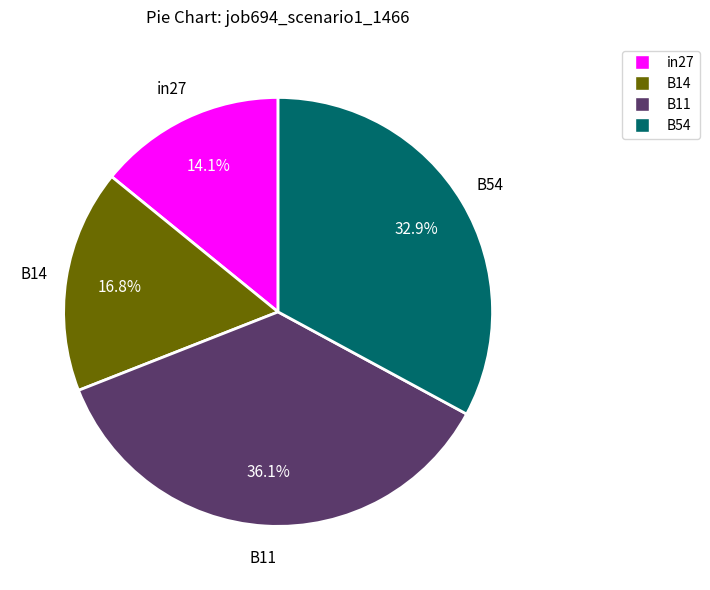

Does any single category account for the majority?

No